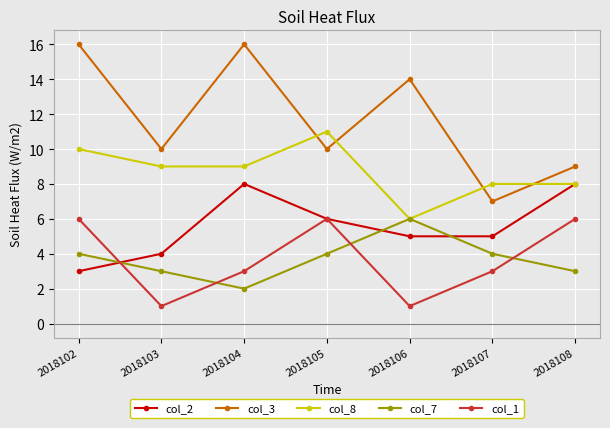

Which series has the largest total across all categories?

col_3